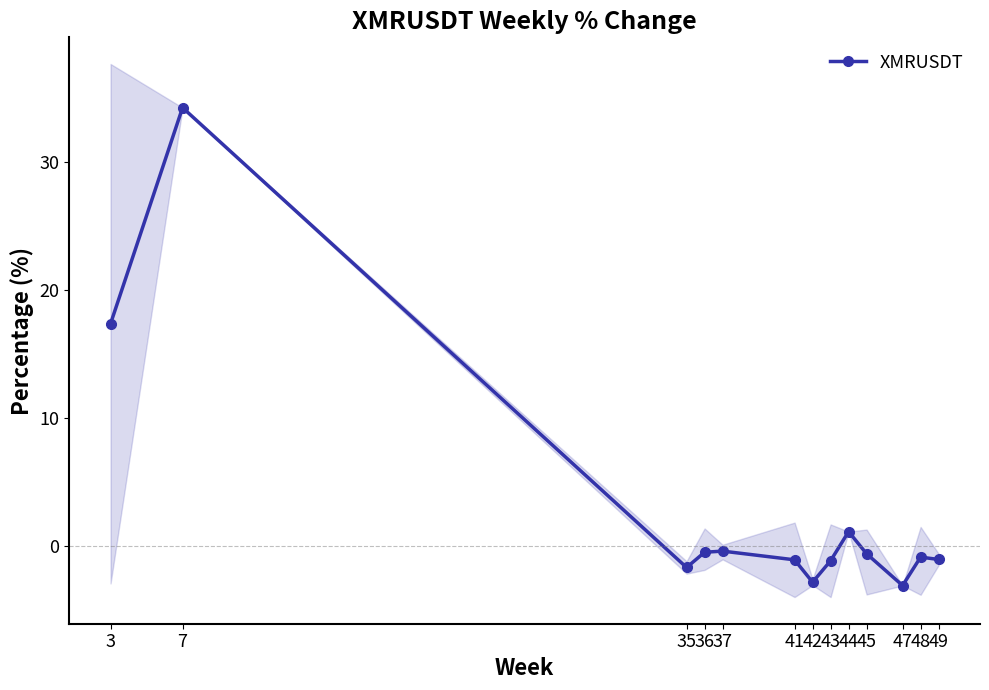

Between 49 and 36, which is larger?

36